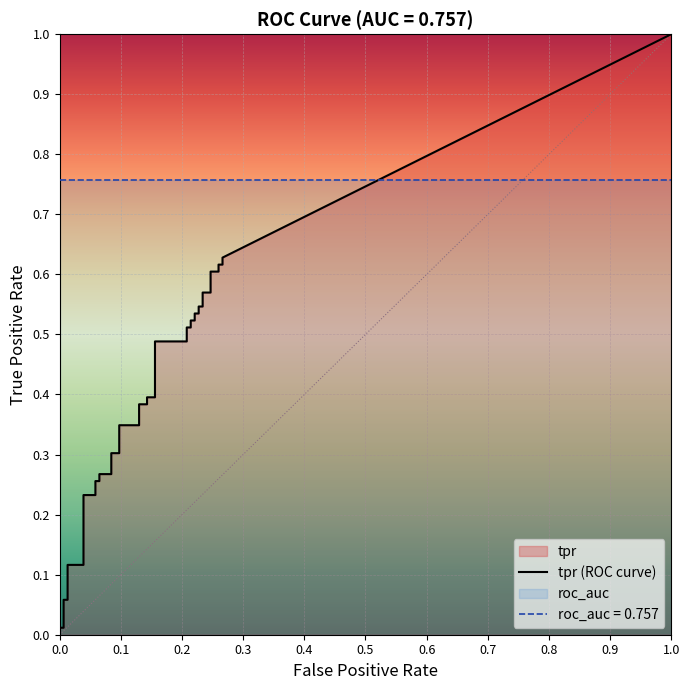

Which series changed the most between 11 and 26?

tpr